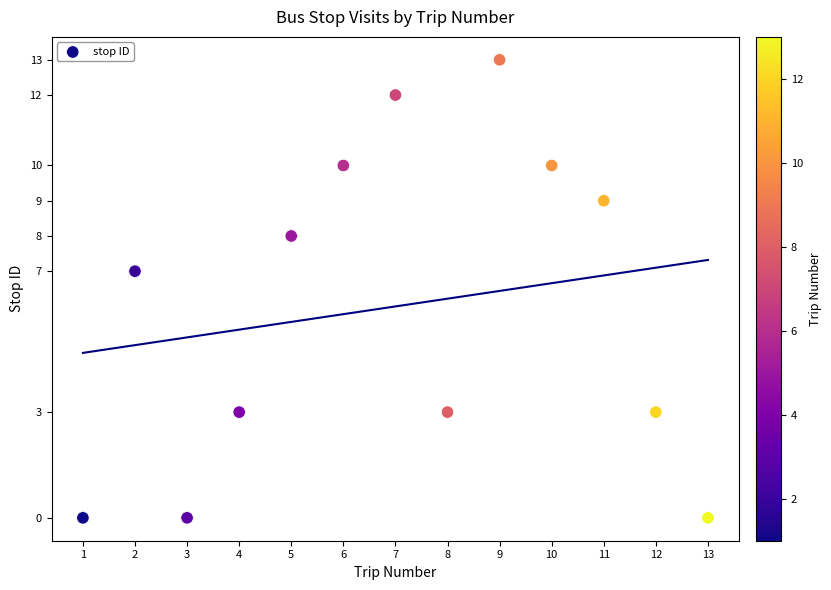

What Y value in the scatter plot is closest to 6?

7